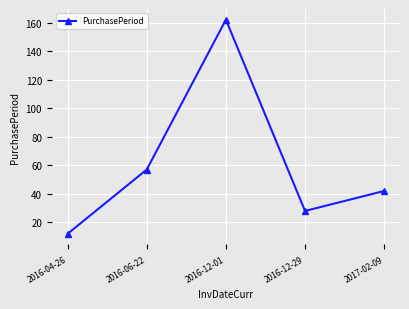

What is the value of the 2nd point from the left?

57